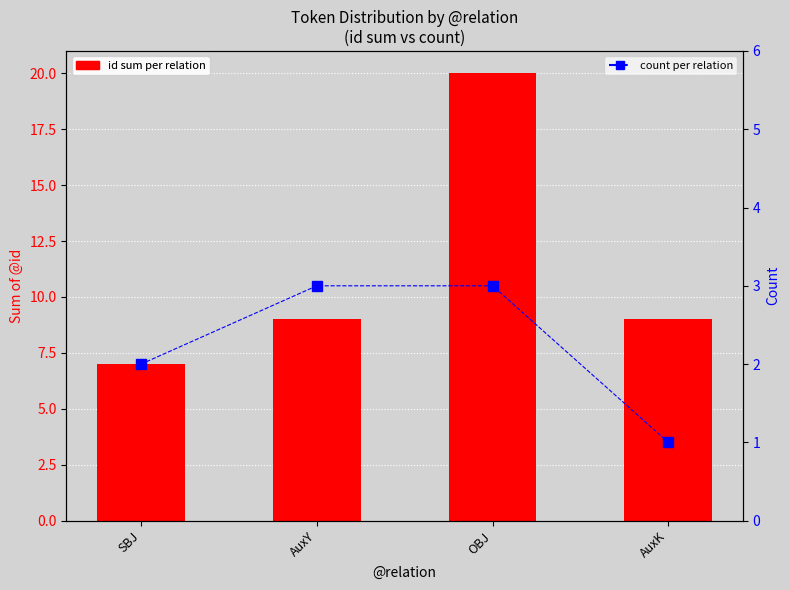

Where does the id sum per relation series first go above 9?

OBJ